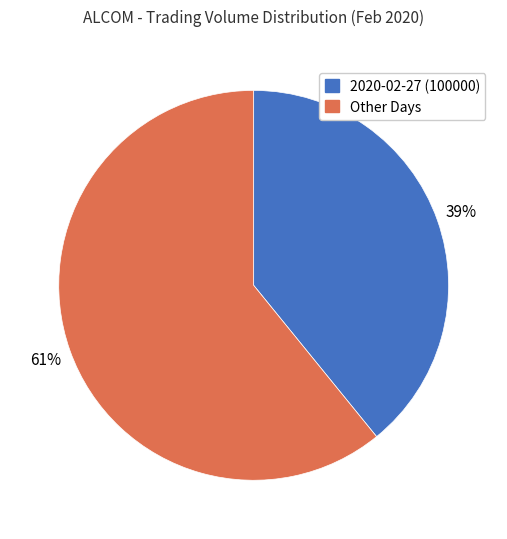

How many slices are in this pie chart?

2